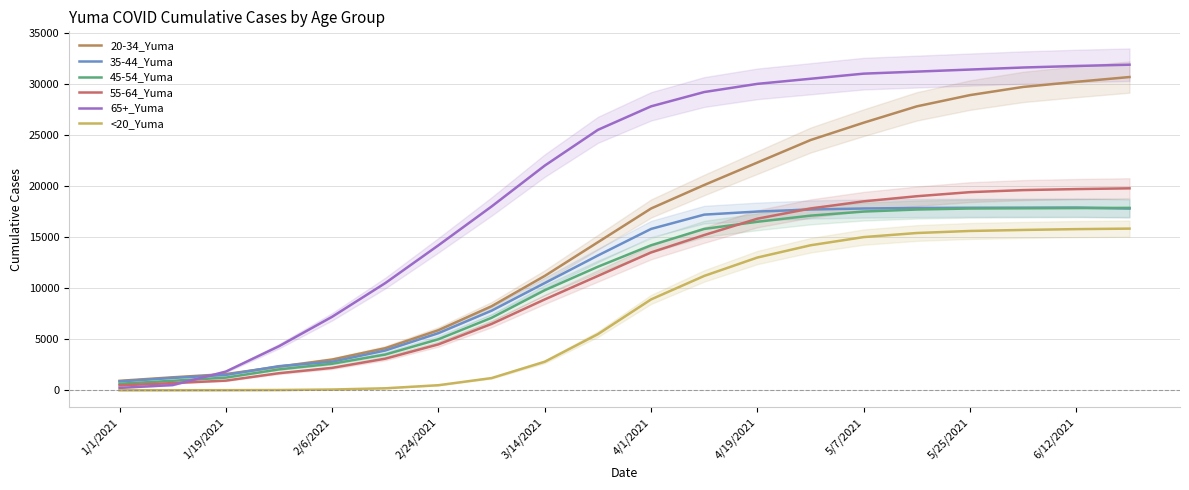

What is the smallest value displayed?

7